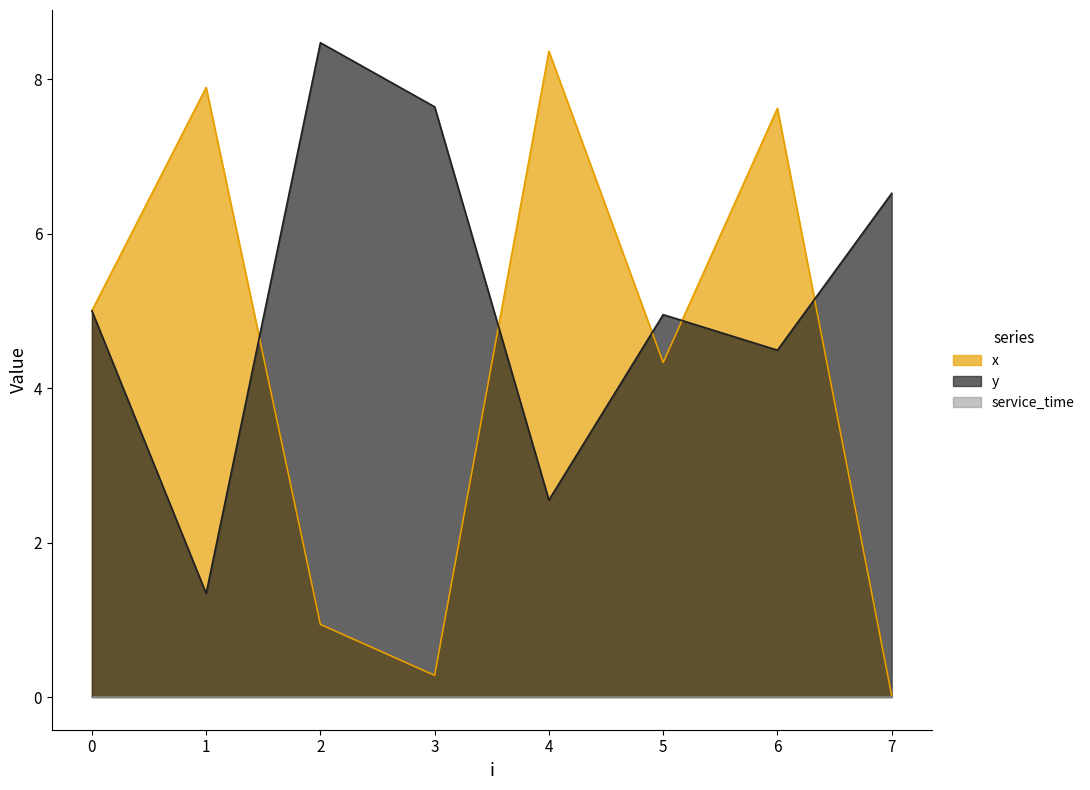

How many lines are shown in the chart?

3